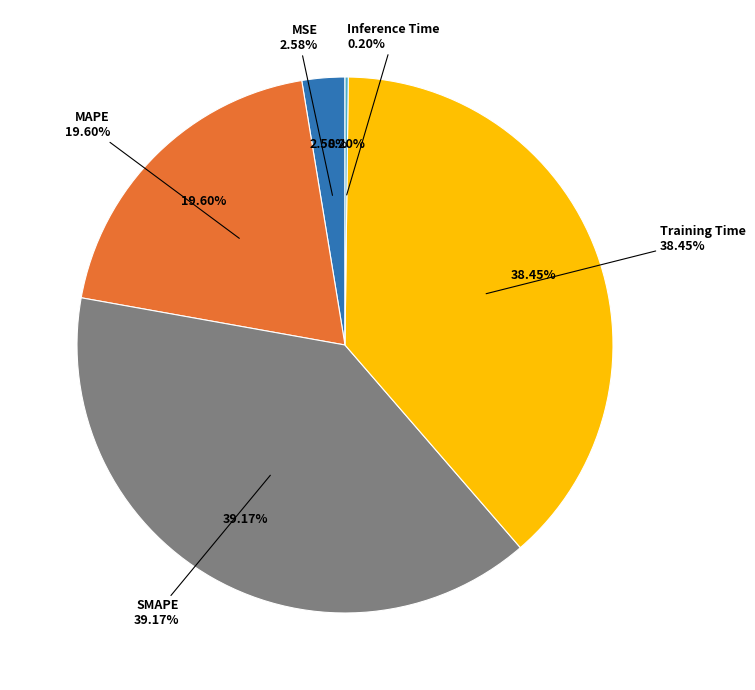

What percentage is the SMAPE slice, to the nearest percent?

39%